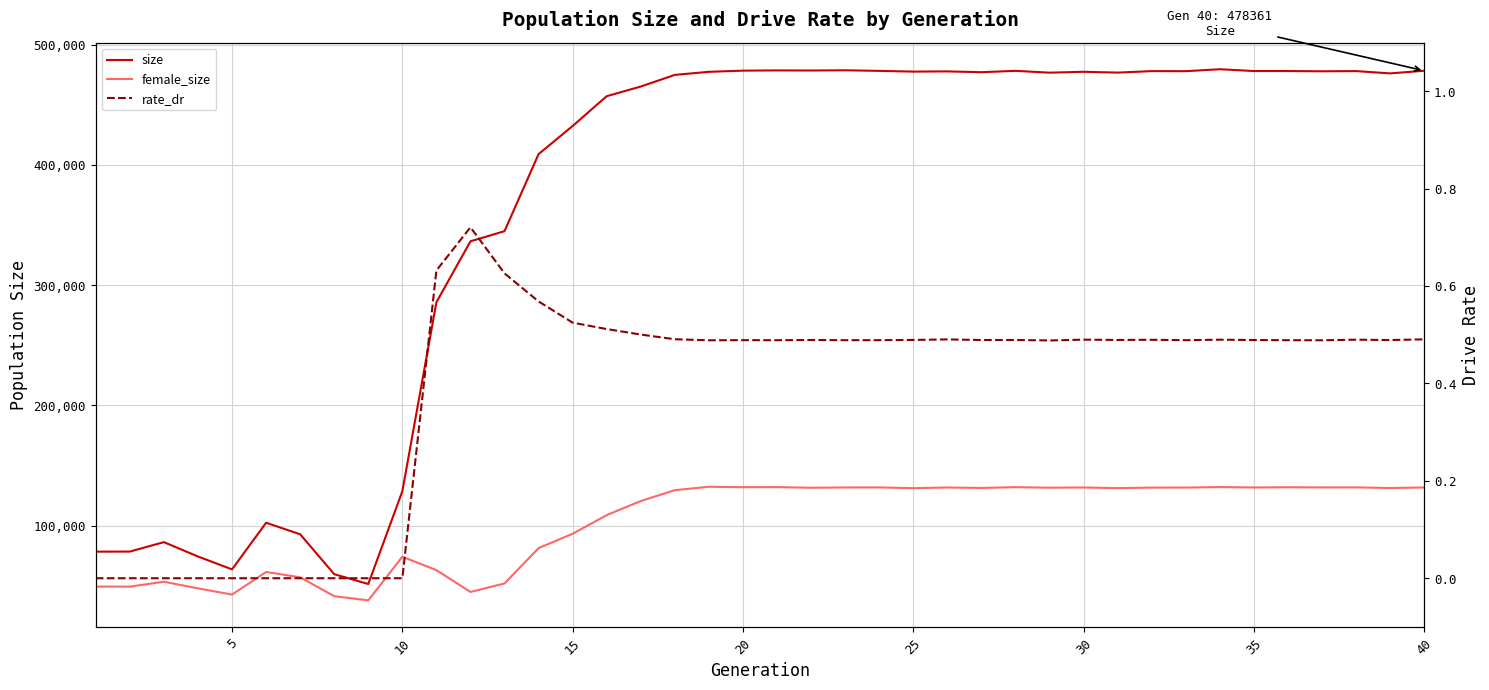

Rank the series at 15 from highest to lowest value.

size, female_size, rate_dr